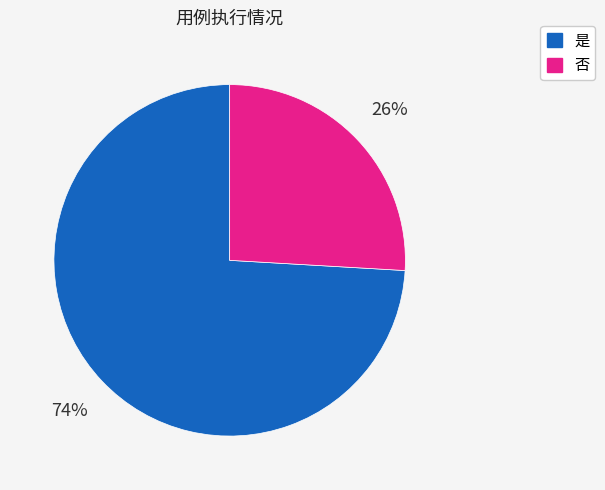

Which category has the smallest portion of the pie?

否